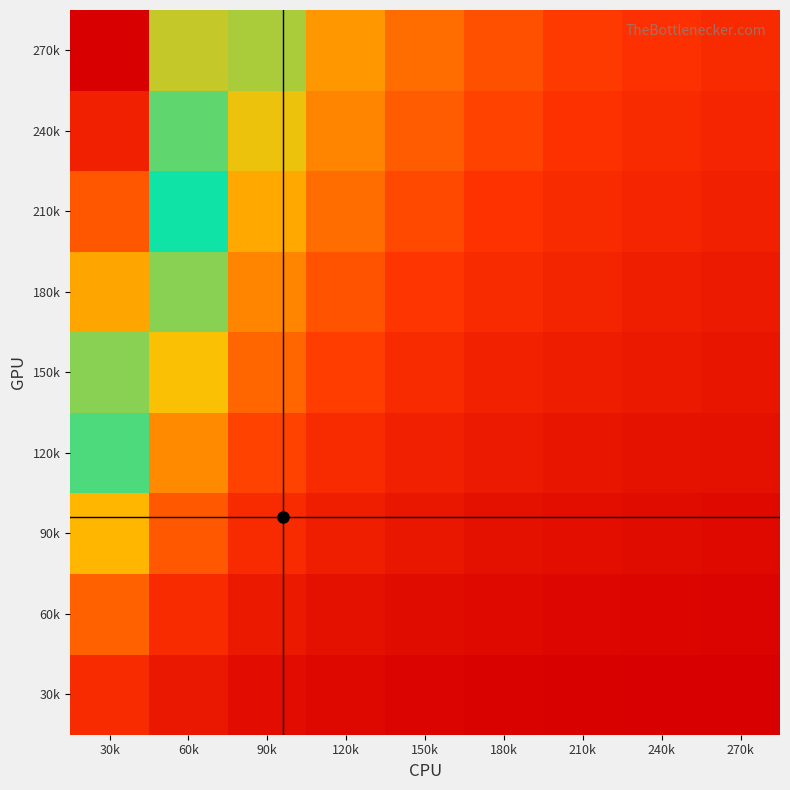

Between 210k and 90k, which is larger?

90k